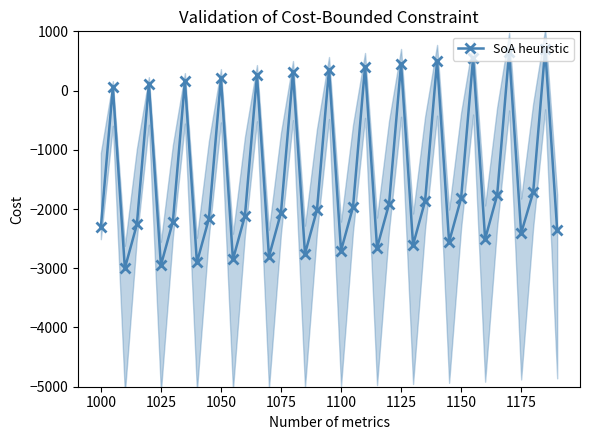

Reading left to right, transcribe all the data shown in this chart.

-2309.3	58.7	-3000.0	-2260.0	108.0	-2950.7	-2210.7	157.3	-2901.3	-2161.3	206.7	-2852.0	-2112.0	256.0	-2802.7	-2062.7	305.3	-2753.3	-2013.3	354.7	-2704.0	-1964.0	404.0	-2654.7	-1914.7	453.3	-2605.3	-1865.3	502.7	-2556.0	-1816.0	552.0	-2506.7	-1766.7	650.7	-2408.0	-1717.3	700.0	-2358.7